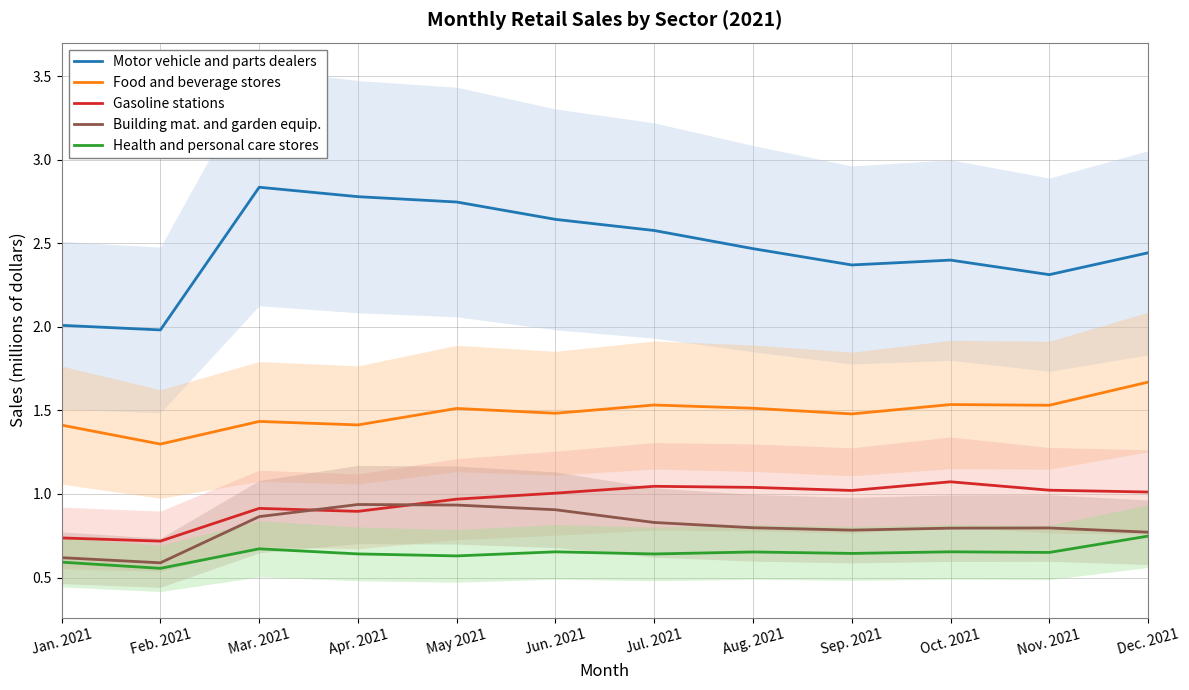

What is the difference between the maximum and minimum values in the Gasoline stations series?

0.4